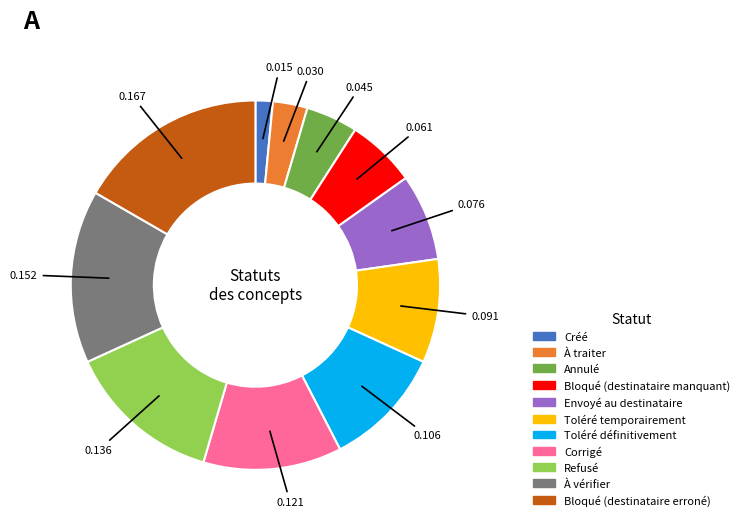

Which has a higher value, À traiter or Créé?

À traiter